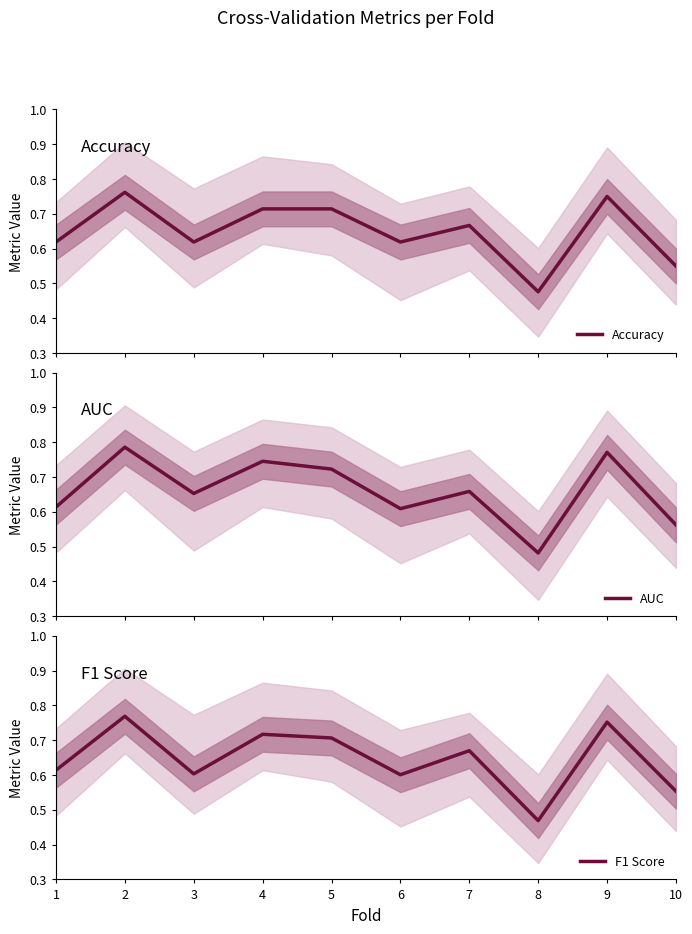

Where do AUC and Accuracy first cross each other?

1 and 2